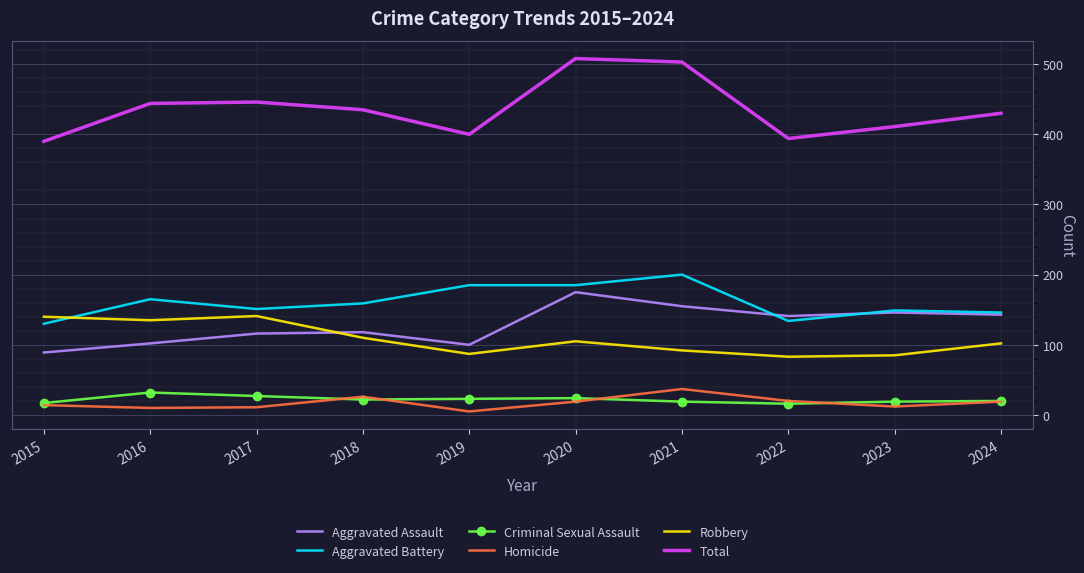

Which series has the largest total across all categories?

Total